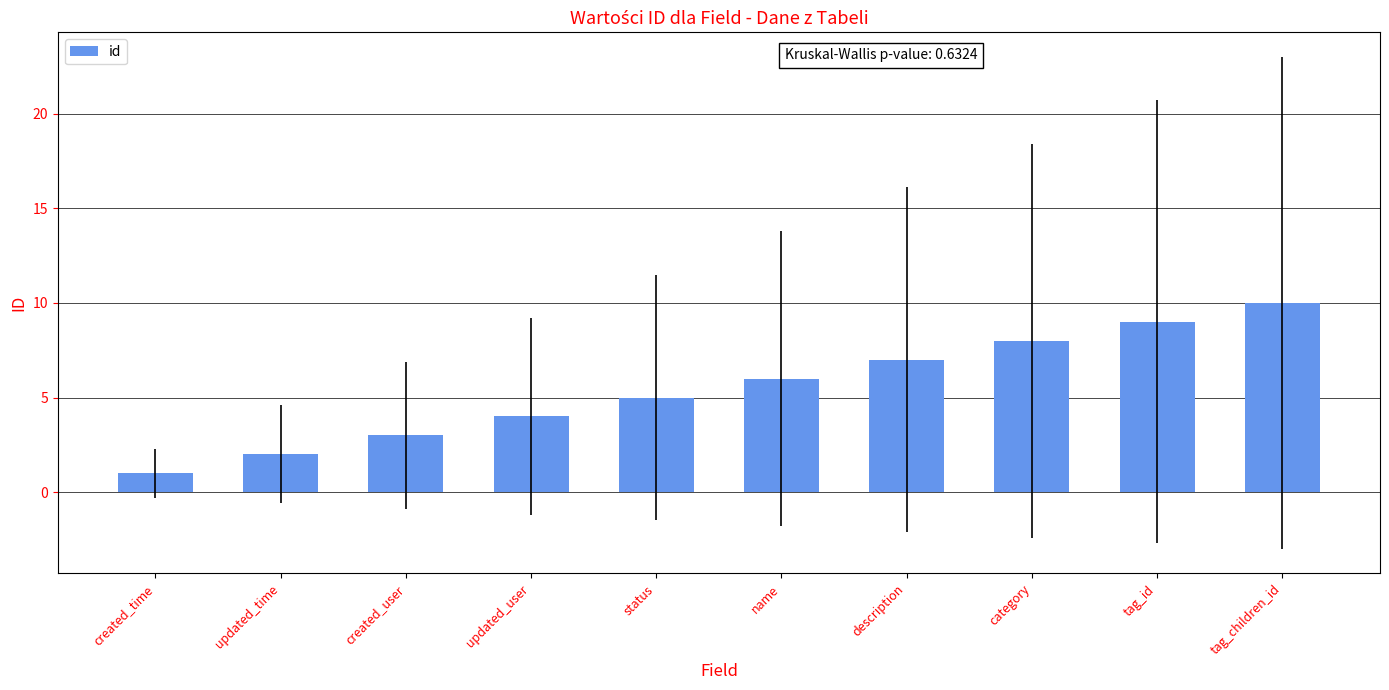

What is the smallest value displayed?

1